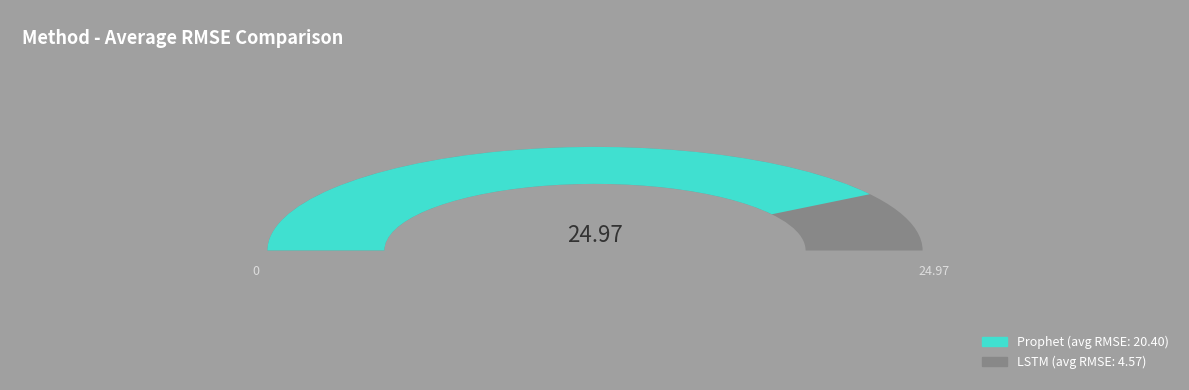

Which category has the smallest portion of the pie?

LSTM